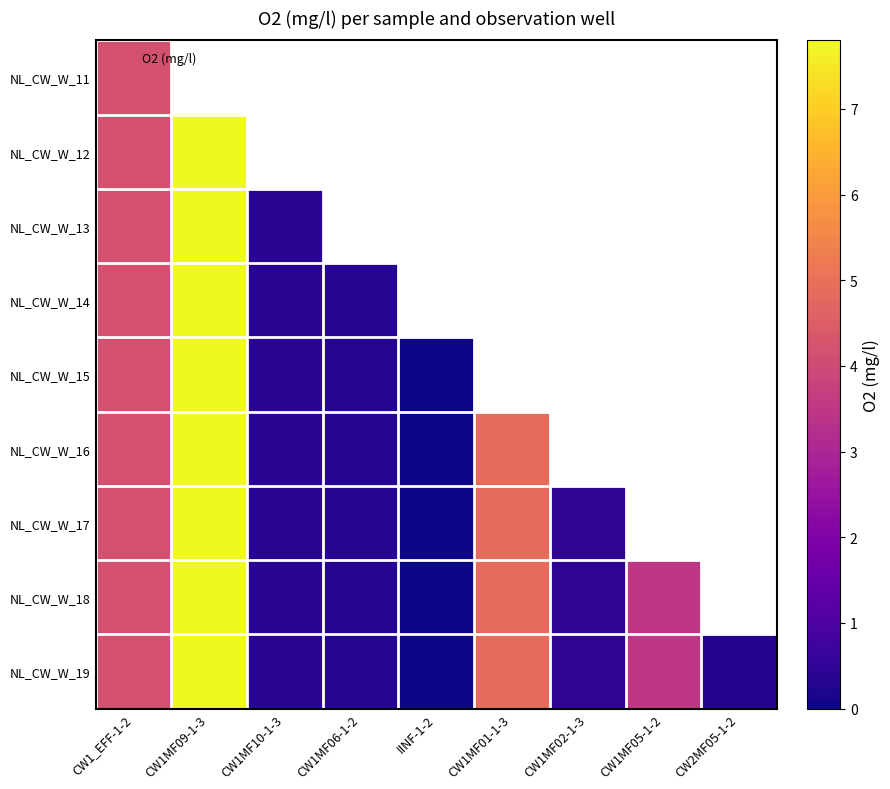

Which series has the largest total across all categories?

NL_CW_W_19